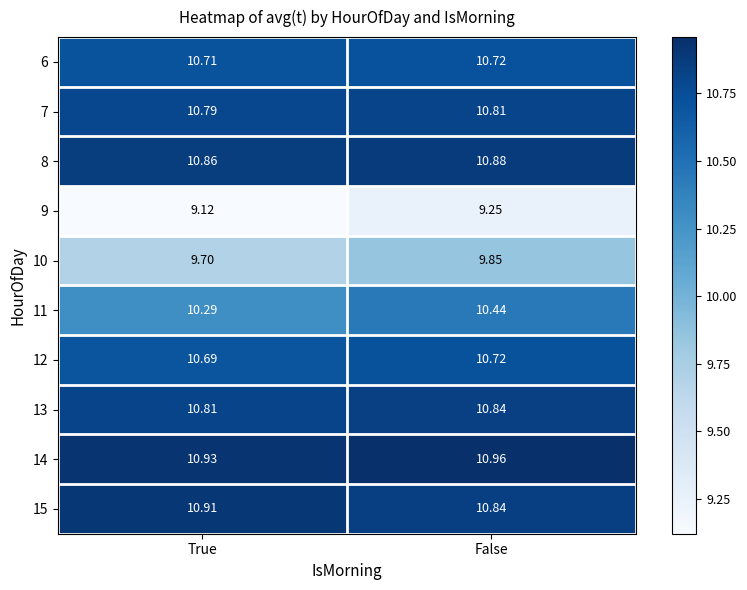

Is the value of 6 at True greater than the value of 10 at False?

Yes